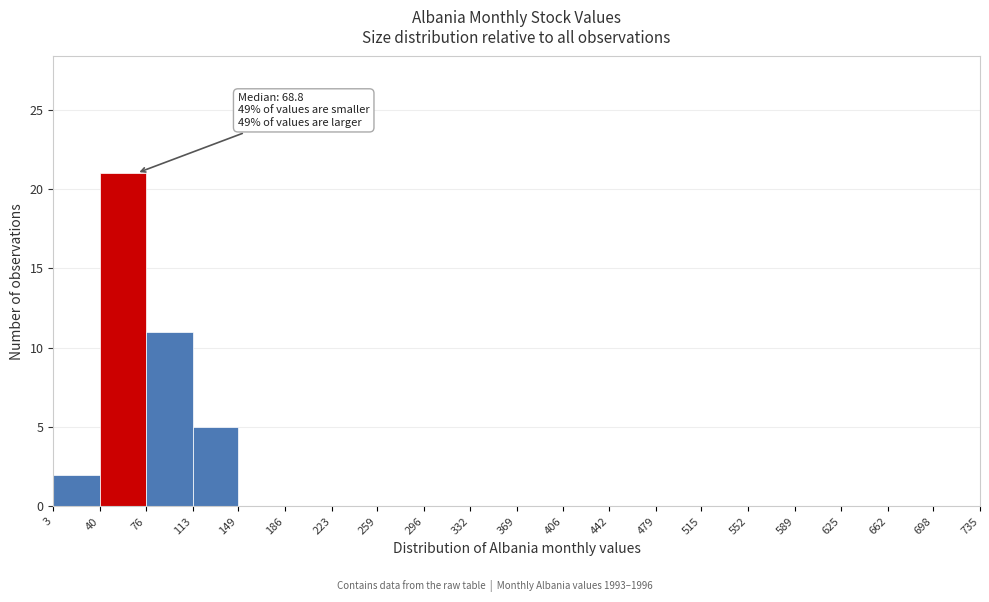

Which range on the x-axis has the tallest bar?

40 to 76